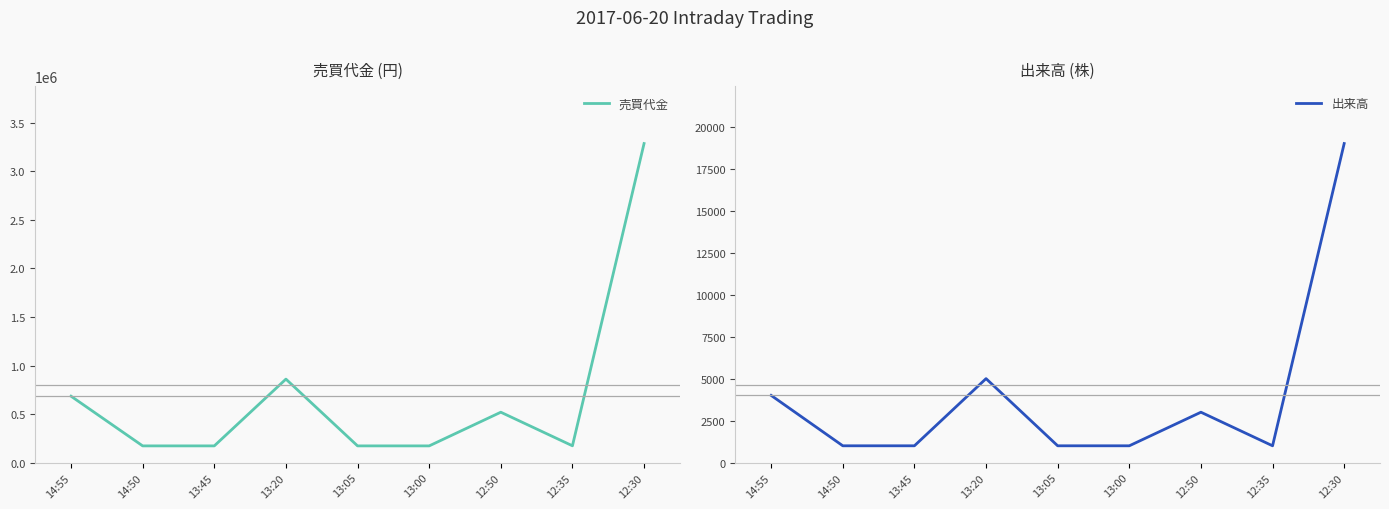

True or false: 売買代金 and 出来高 cross at least once.

False